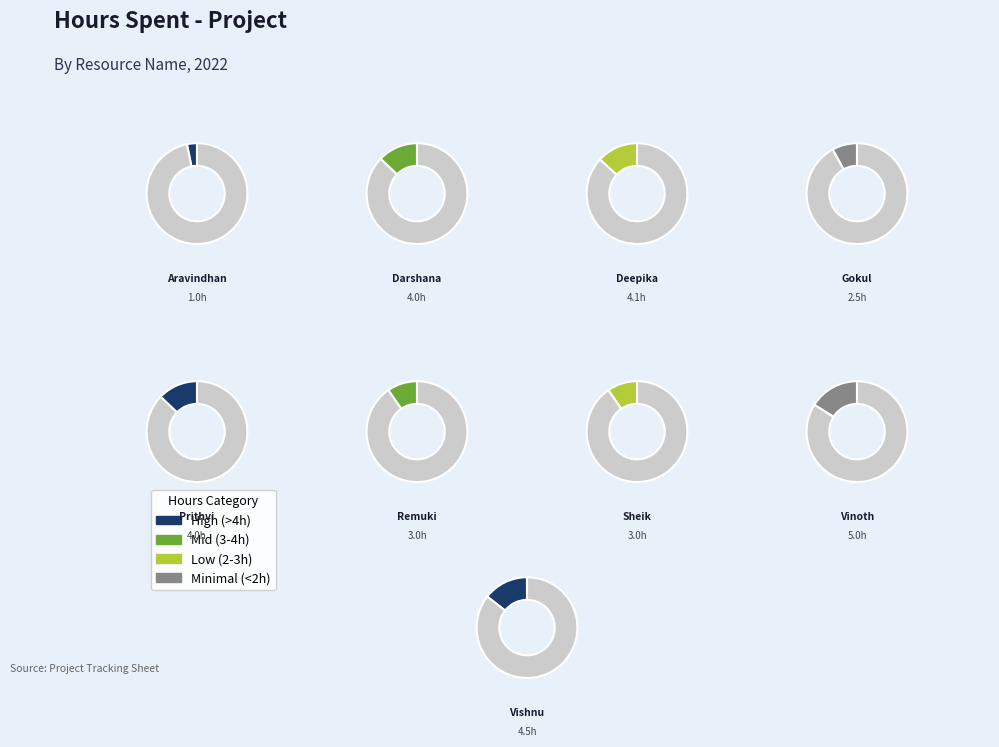

Combined, what portion of the pie is Vishnu Prakaash R and Sheik Fareeth?

24.1%